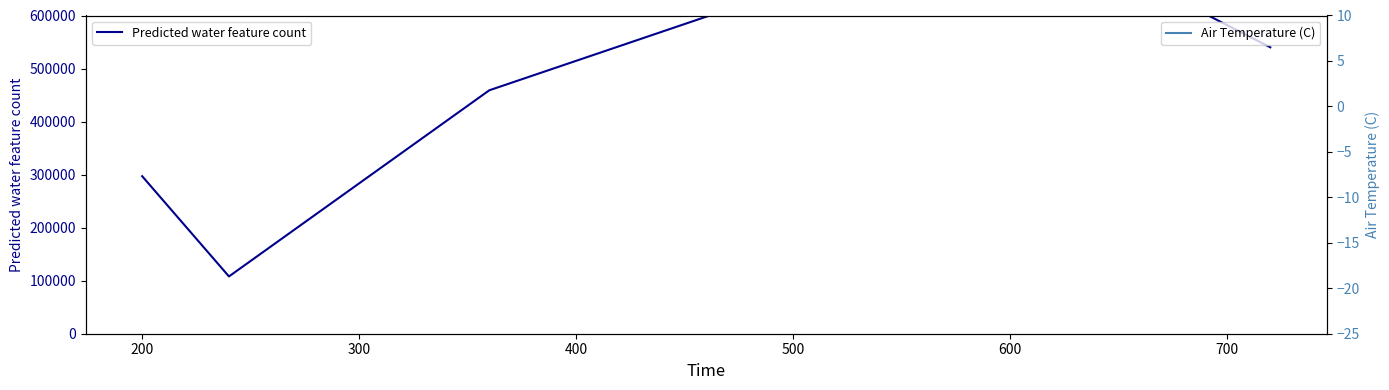

In Predicted water feature count, how many points are higher than both neighbors (excluding endpoints)?

1